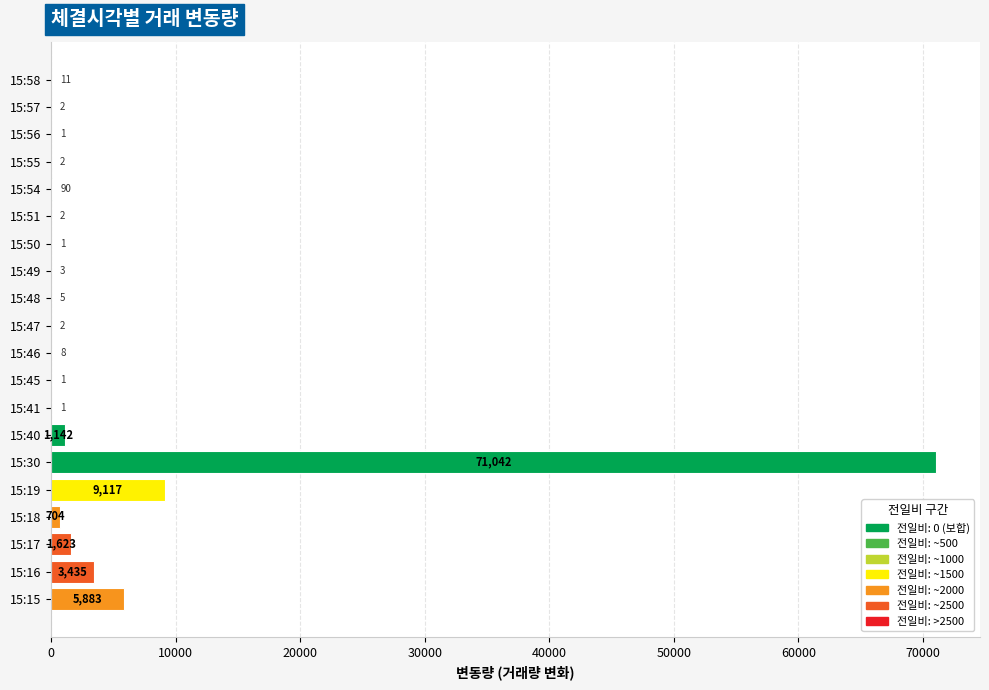

What is the ratio of the value at 15:30 to the value at 15:18?

100.9